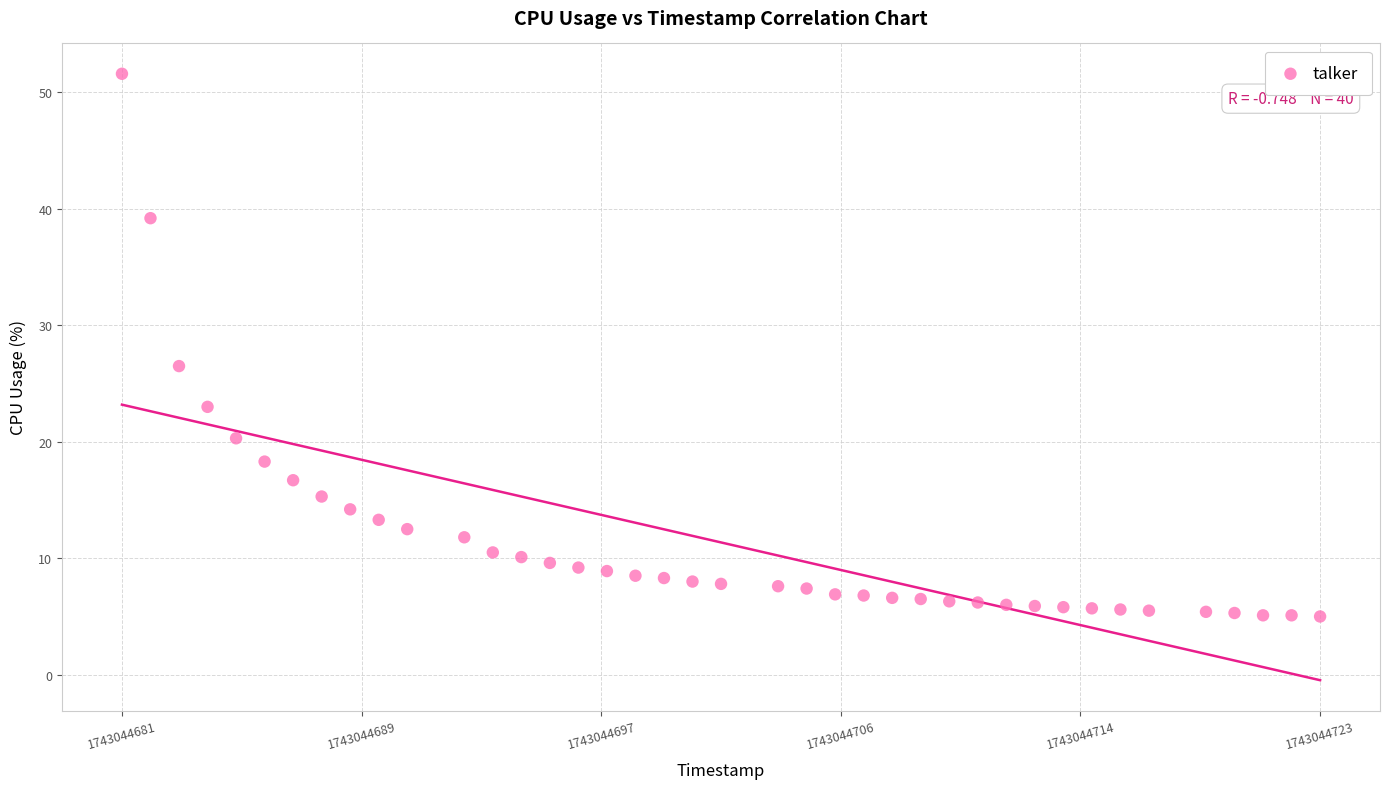

What is the range of Y values (max minus min)?

46.6